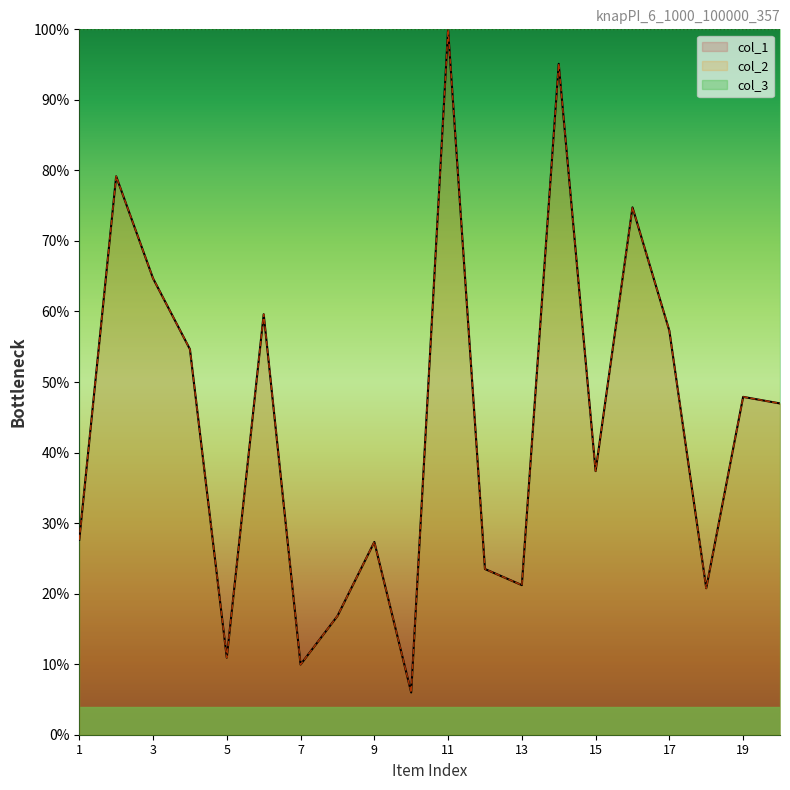

At which label does col_2 first exceed 46?

2